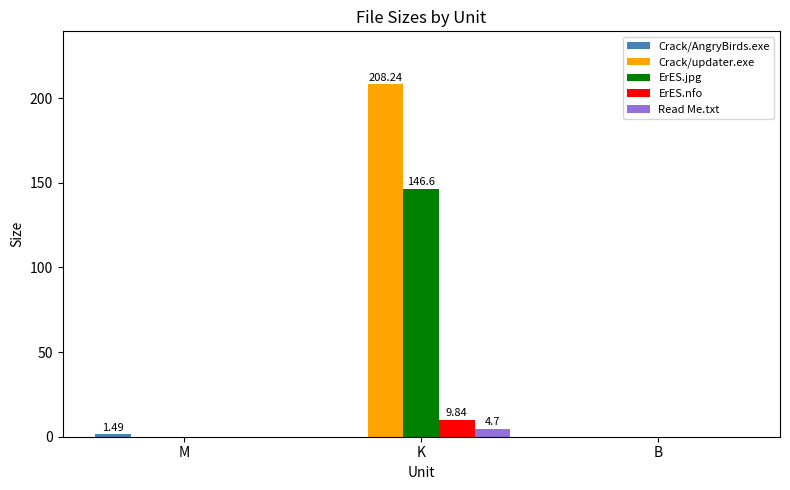

What is the sum of all Crack/updater.exe values?

208.2